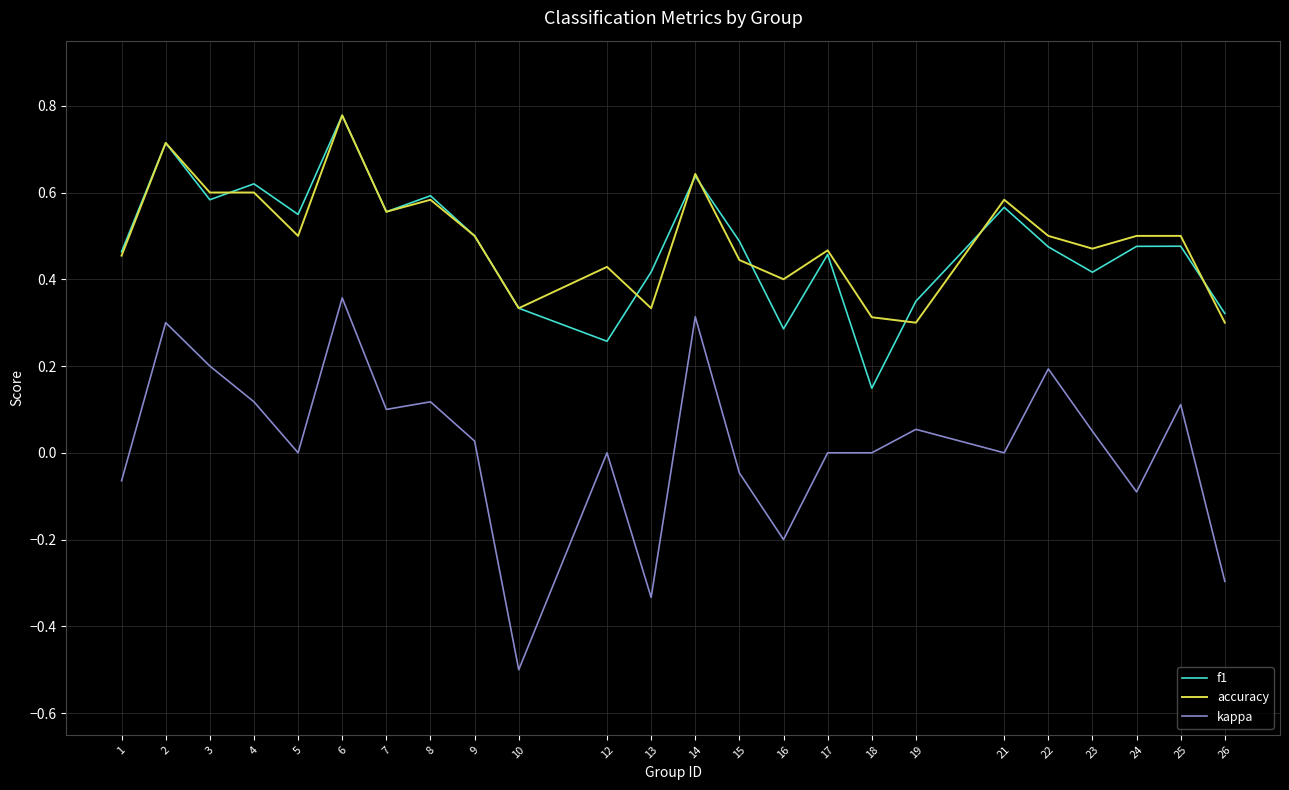

Is it true that accuracy equals 0.3 at 21?

False